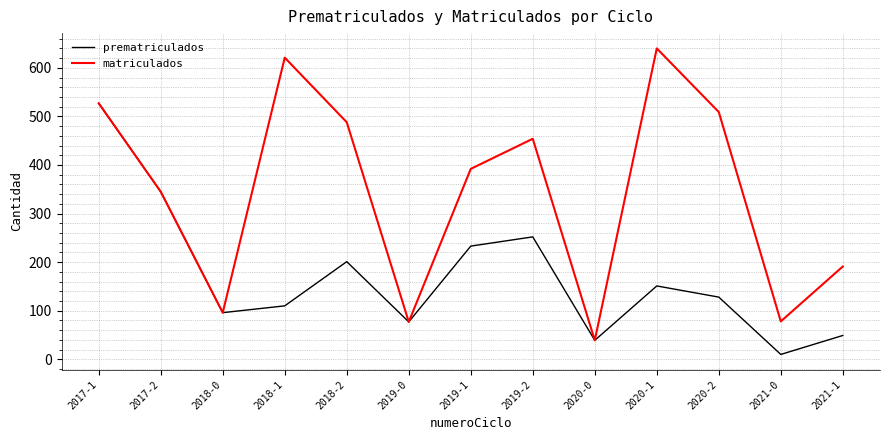

Is it true that prematriculados equals 10 at 2021-0?

True